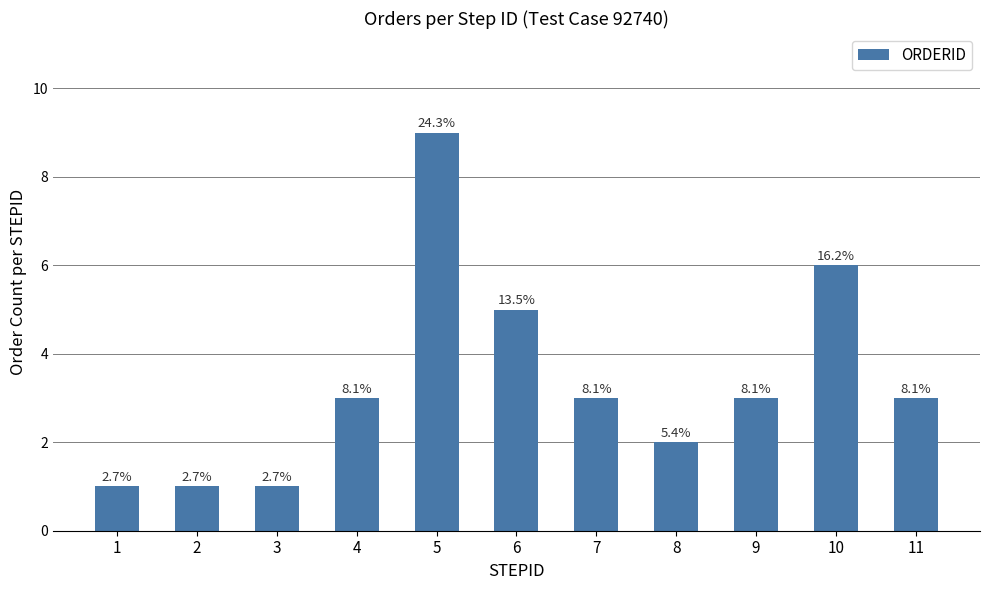

How many bars are there in total?

11